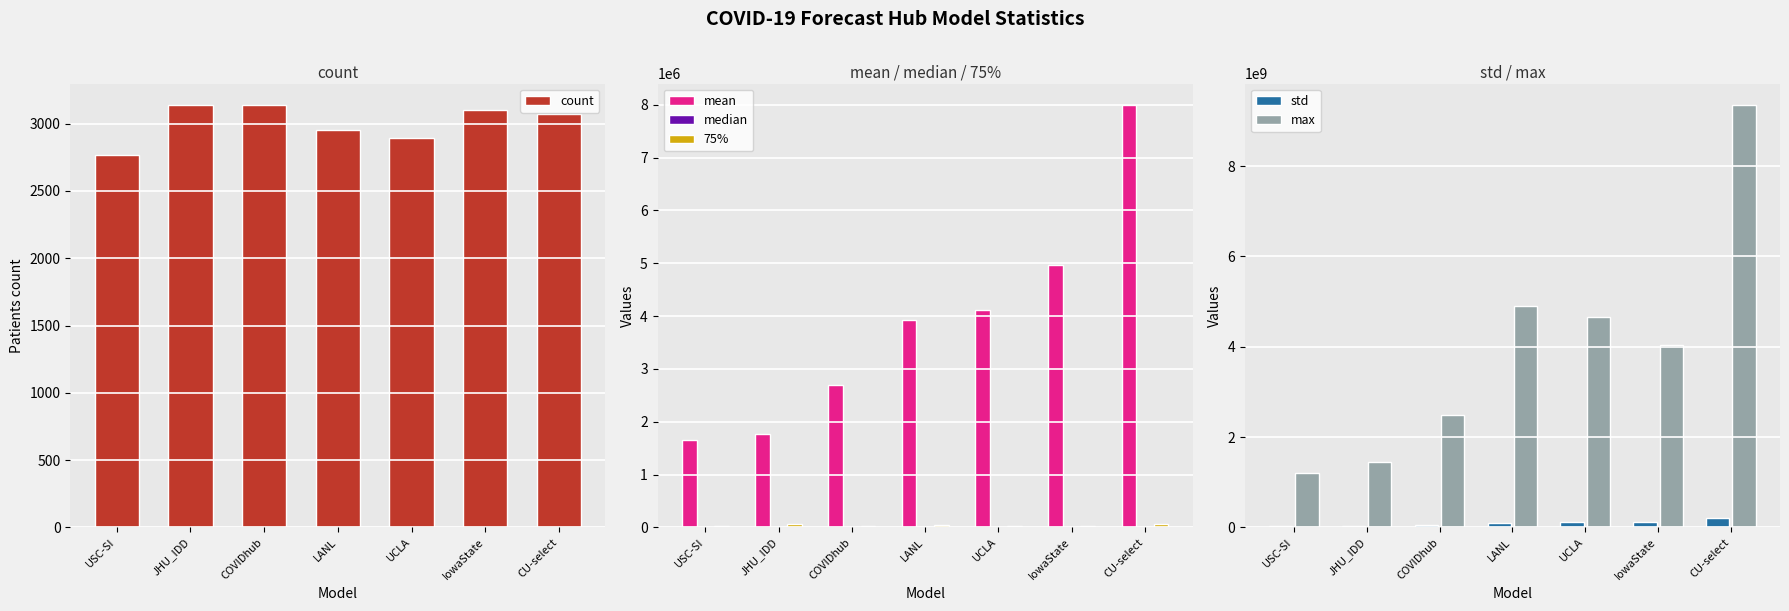

At how many categories does at least one series exceed 7233950740?

1